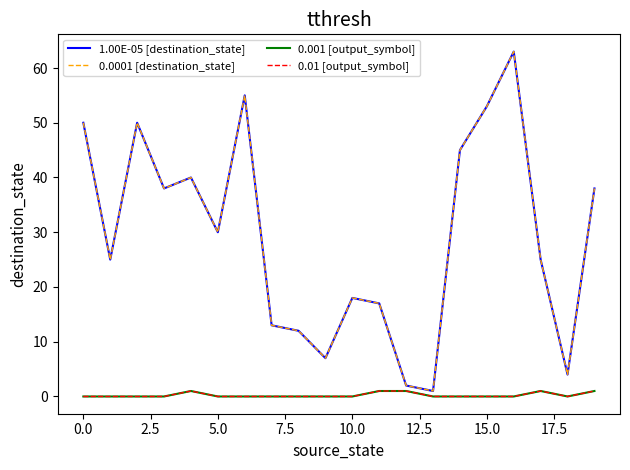

Does the chart have visible grid lines?

No